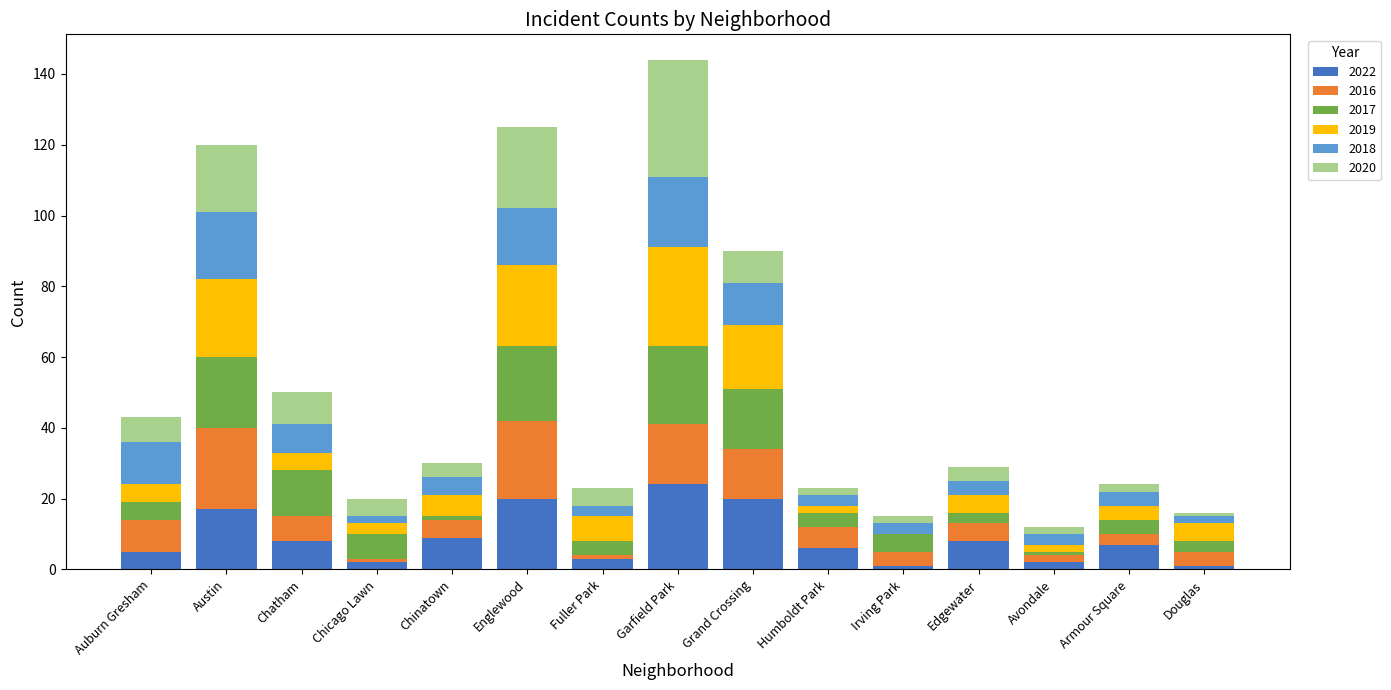

Which category has the highest value in the 2022 series?

Garfield Park